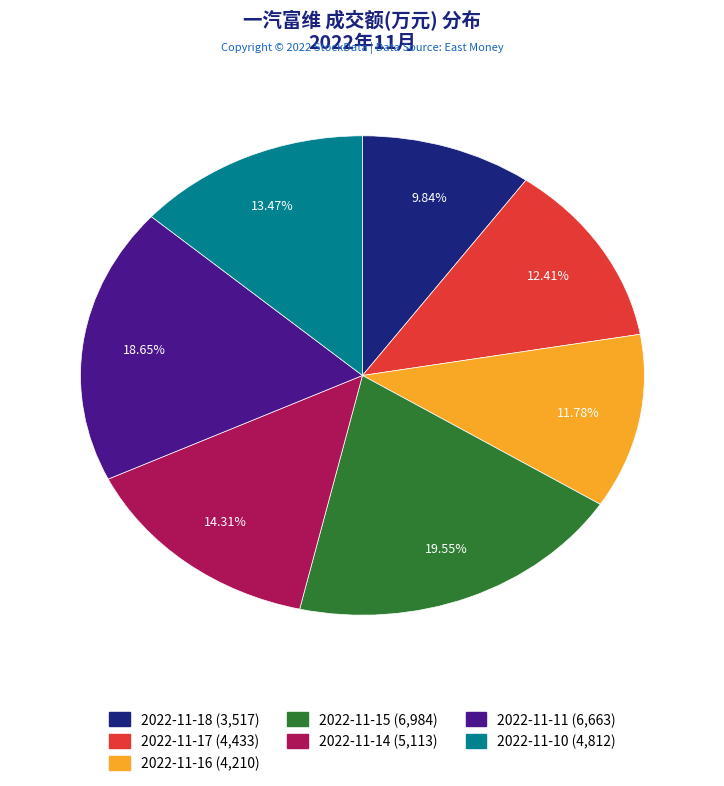

Count the number of slices in the pie.

7